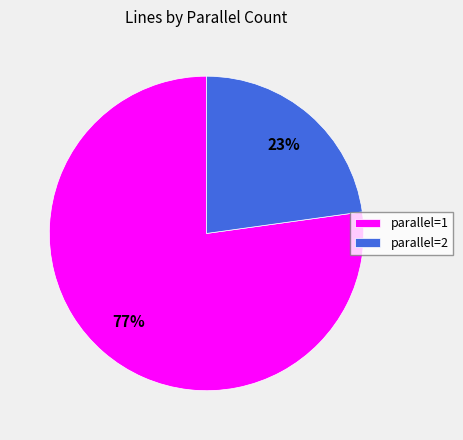

What percentage is the parallel=2 slice, to the nearest percent?

23%